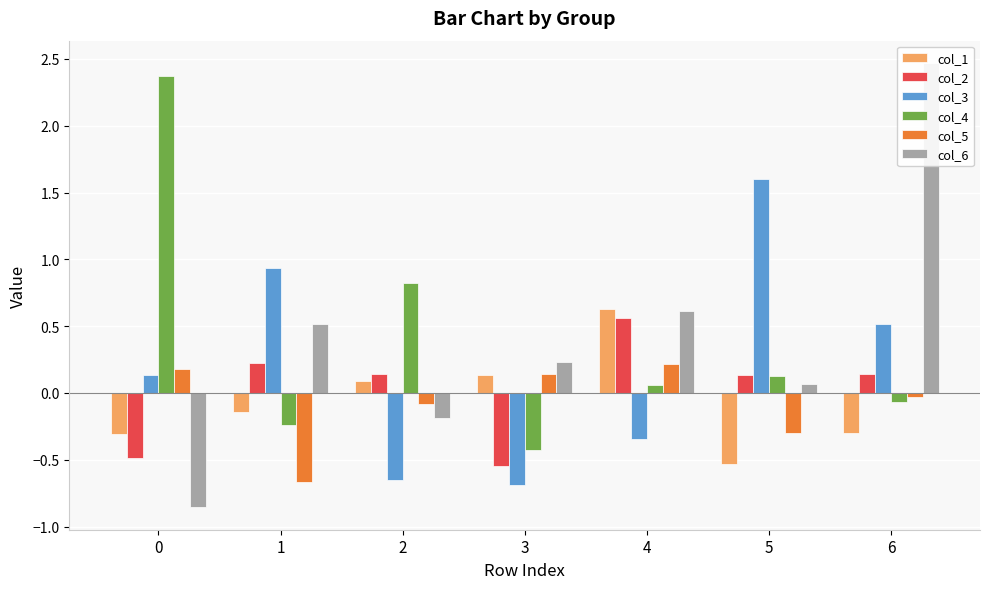

What is the difference between the highest and lowest values at 4?

1.0